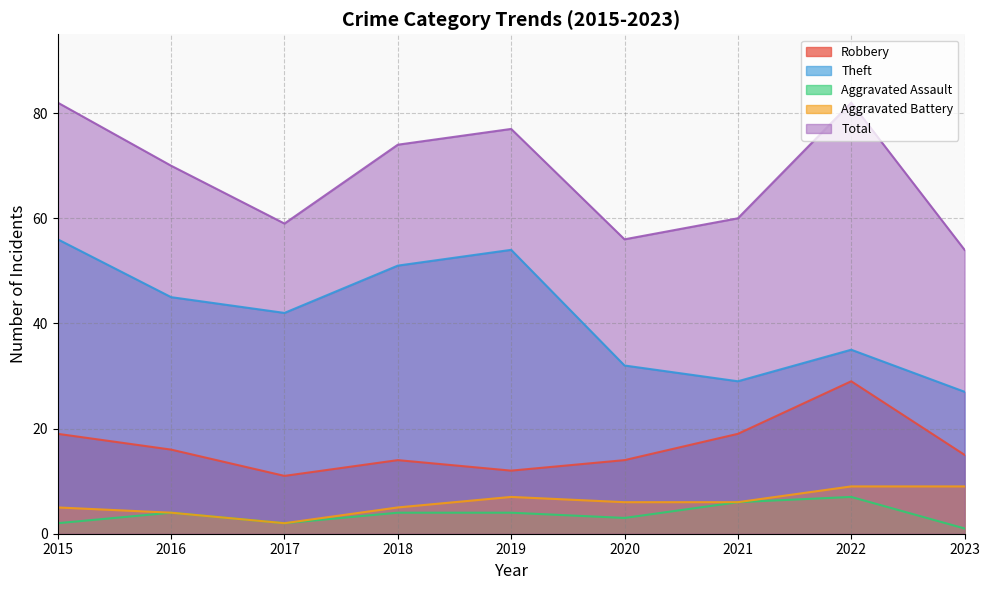

Read the Theft value at 2017.

42